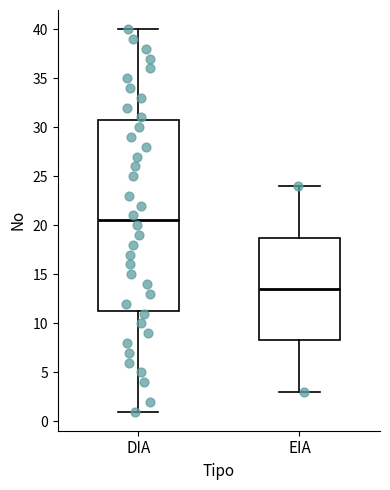

Reading left to right, transcribe this box plot: for each box, give where its median line is, the range the box spans, and where its two whiskers end, as read against the y-axis. The values are not printed on the chart, so give them approximately, as read against the axis.

DIA: median 20.5, box 11.5 to 31.0, whiskers 1.0 to 40.0
EIA: median 13.5, box 8.5 to 19.0, whiskers 3.0 to 24.0